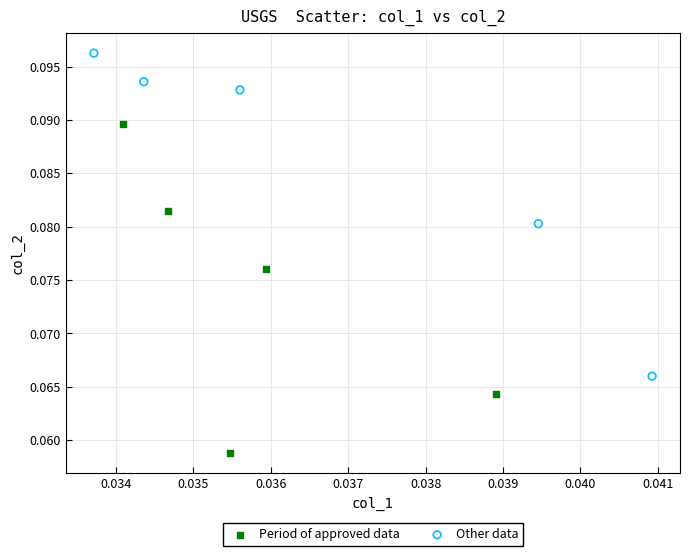

What are all the series names shown in the legend?

Period of approved data, Other data